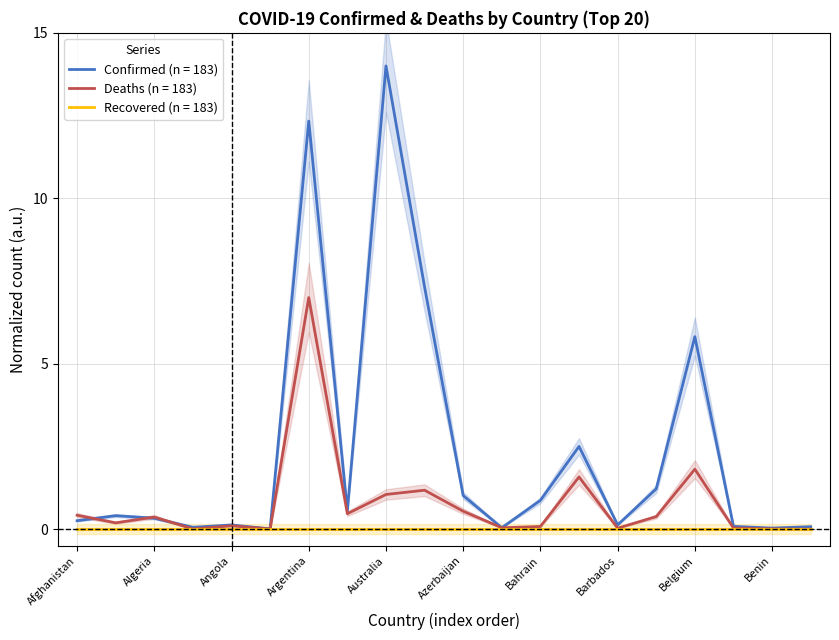

What is the difference between the highest and lowest values at Australia?

12.9